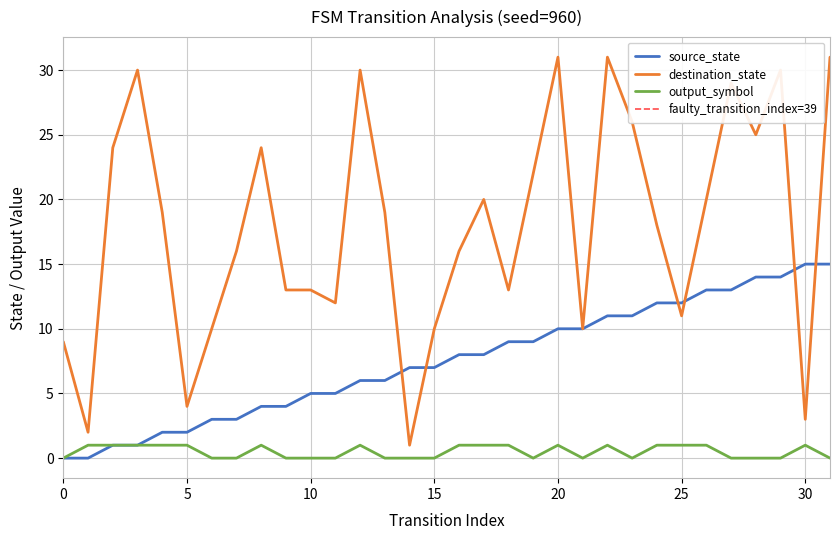

Rank the series by their average value, from lowest to highest.

output_symbol, source_state, destination_state